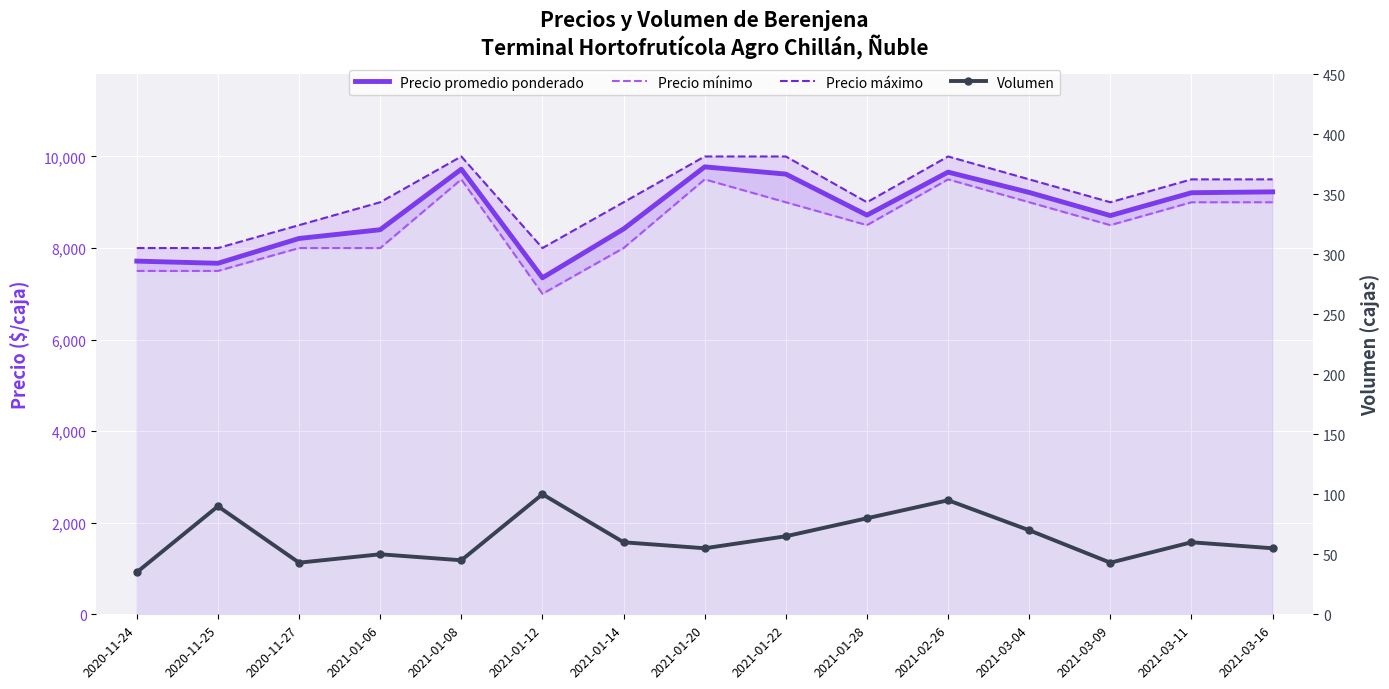

Reading right to left, transcribe all the data shown in this chart.

Precio promedio ponderado: 2021-03-16=9227	2021-03-11=9208	2021-03-09=8709	2021-03-04=9214	2021-02-26=9658	2021-01-28=8719	2021-01-22=9615	2021-01-20=9773	2021-01-14=8417	2021-01-12=7350	2021-01-08=9722	2021-01-06=8400	2020-11-27=8209	2020-11-25=7667	2020-11-24=7714
Precio mínimo: 2021-03-16=9000	2021-03-11=9000	2021-03-09=8500	2021-03-04=9000	2021-02-26=9500	2021-01-28=8500	2021-01-22=9000	2021-01-20=9500	2021-01-14=8000	2021-01-12=7000	2021-01-08=9500	2021-01-06=8000	2020-11-27=8000	2020-11-25=7500	2020-11-24=7500
Precio máximo: 2021-03-16=9500	2021-03-11=9500	2021-03-09=9000	2021-03-04=9500	2021-02-26=10000	2021-01-28=9000	2021-01-22=10000	2021-01-20=10000	2021-01-14=9000	2021-01-12=8000	2021-01-08=10000	2021-01-06=9000	2020-11-27=8500	2020-11-25=8000	2020-11-24=8000
Volumen: 2021-03-16=55	2021-03-11=60	2021-03-09=43	2021-03-04=70	2021-02-26=95	2021-01-28=80	2021-01-22=65	2021-01-20=55	2021-01-14=60	2021-01-12=100	2021-01-08=45	2021-01-06=50	2020-11-27=43	2020-11-25=90	2020-11-24=35